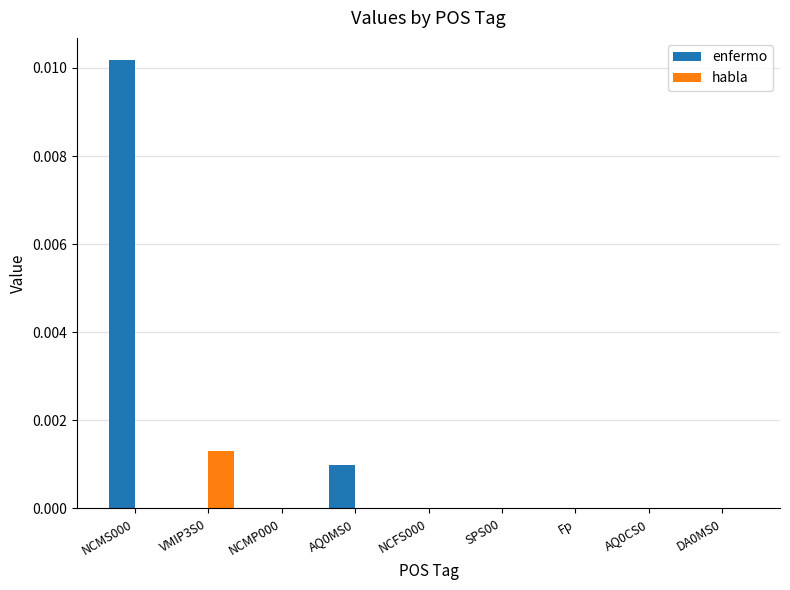

Which category has the highest value across all series?

NCMS000